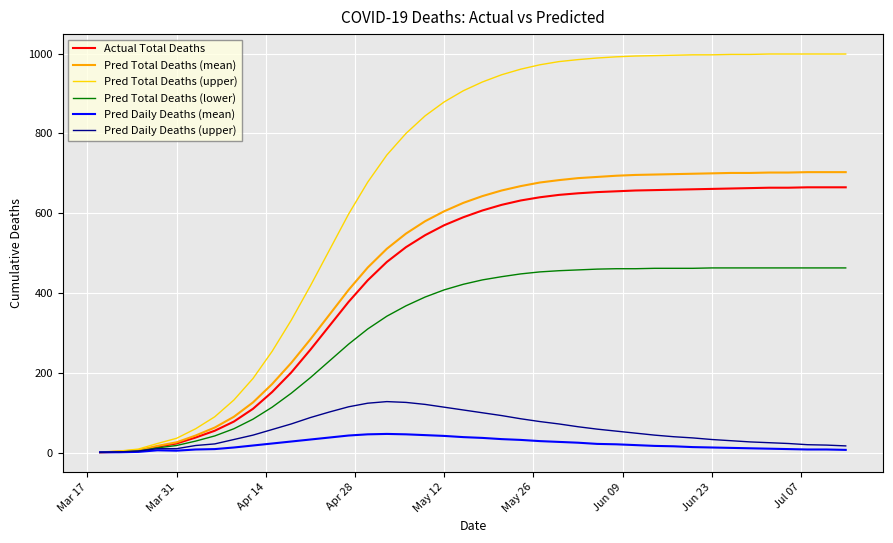

Count the number of data series in this chart.

6